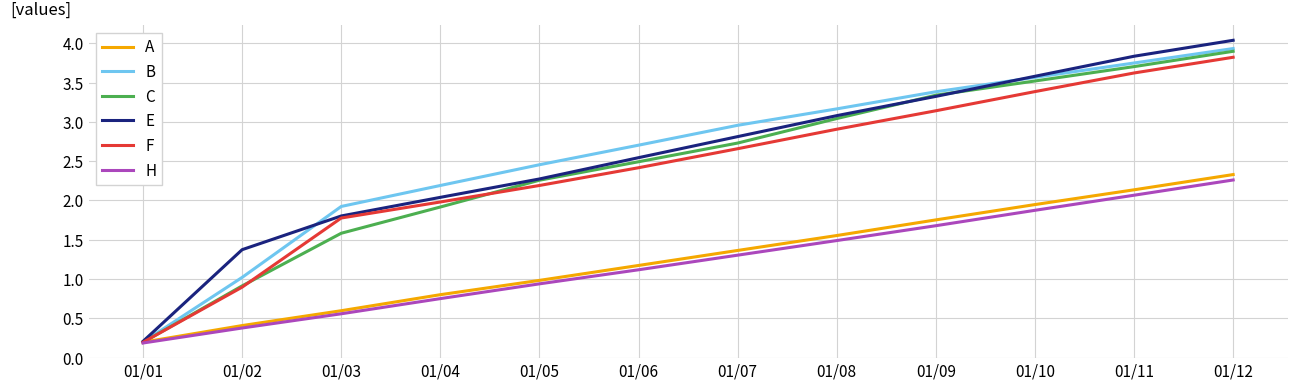

Where is B nearest to the value 2?

01/03